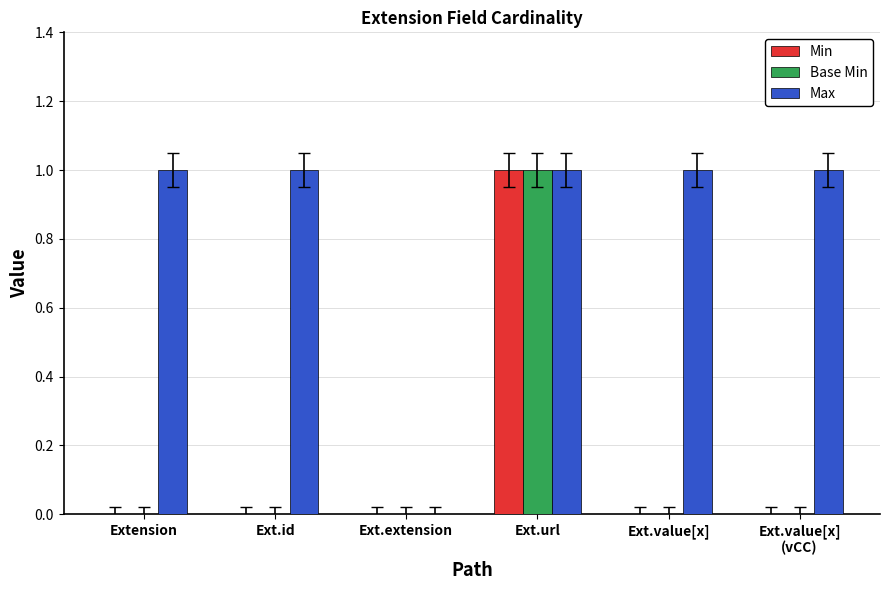

How many categories are shown in the chart?

6